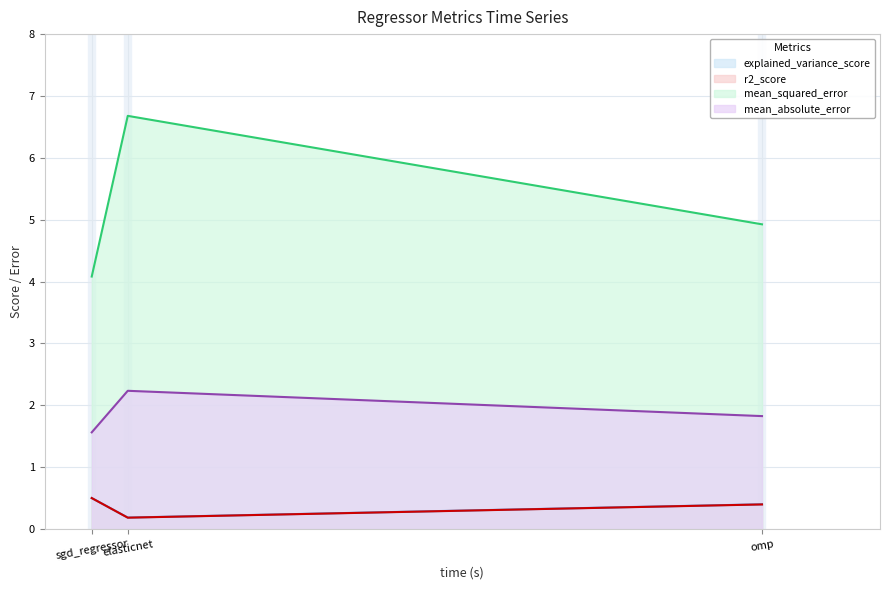

What is the difference between the second highest and minimum values in the explained_variance_score series?

0.2